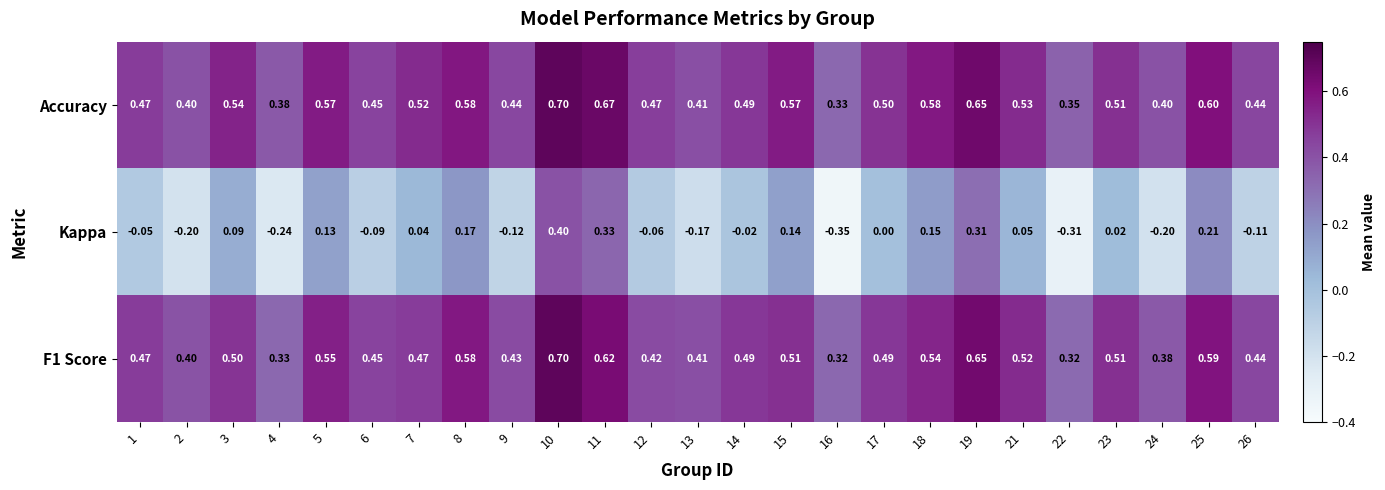

At which category is the sum across all series the highest?

10